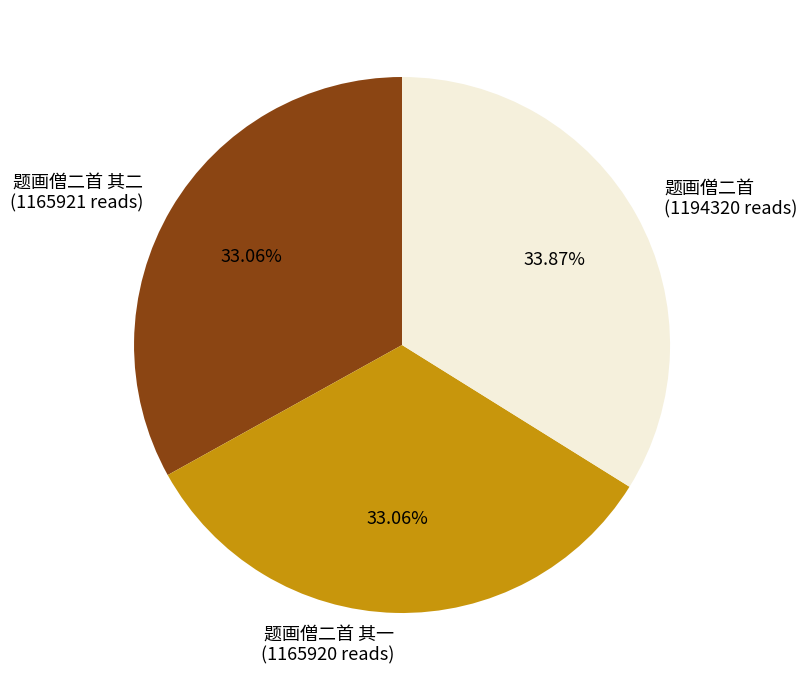

Do 题画僧二首 其二 (1165921 reads) and 题画僧二首 (1194320 reads) together represent more than half of the pie?

Yes